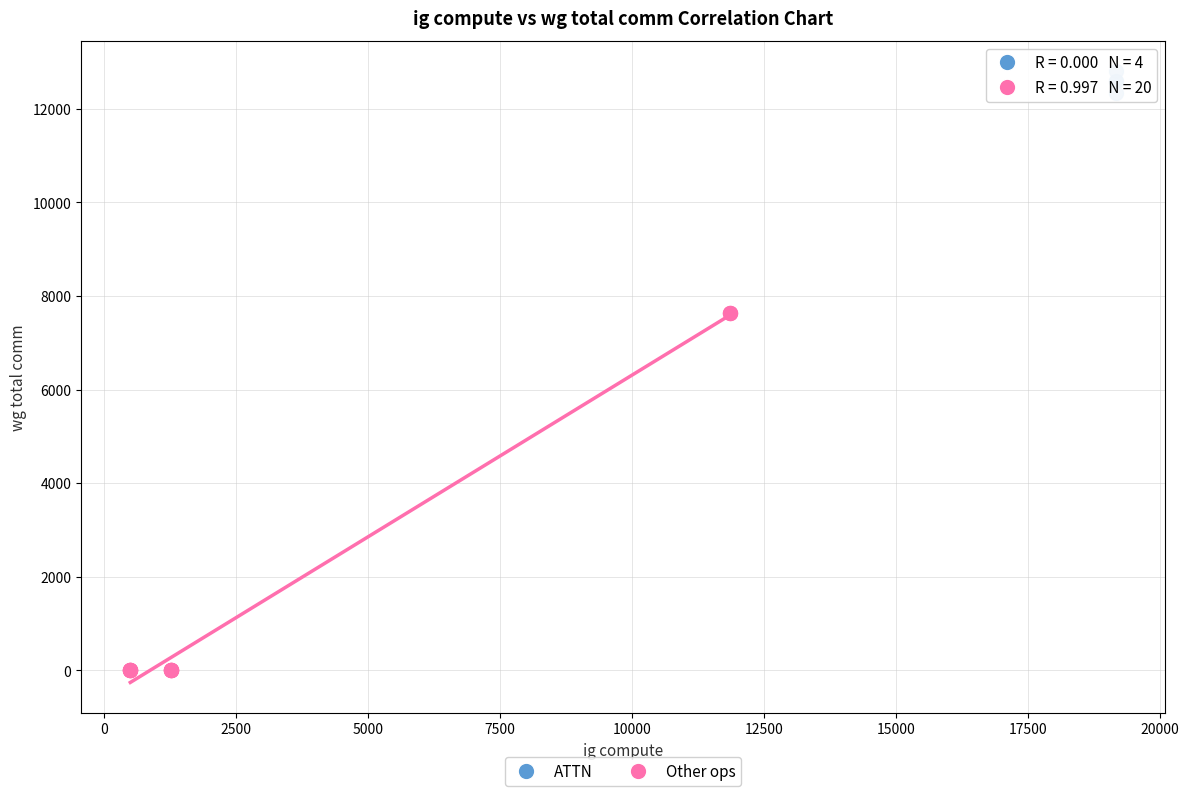

Which series has the widest spread of Y values?

Other ops